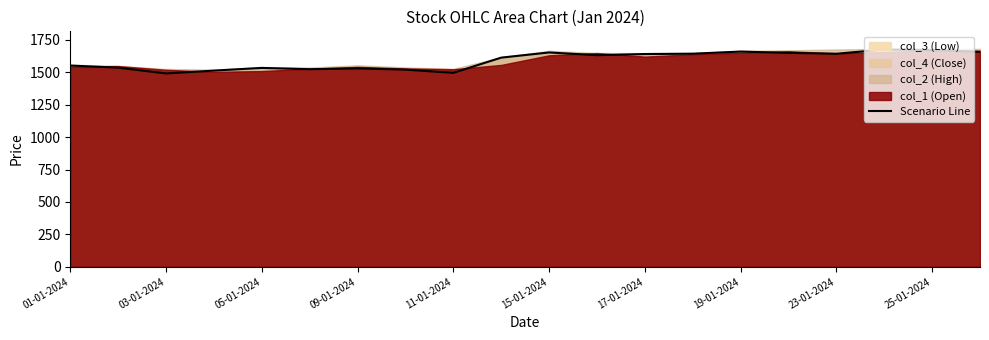

The Scenario Line series shows 2197.3 at 17-01-2024. True or false?

False